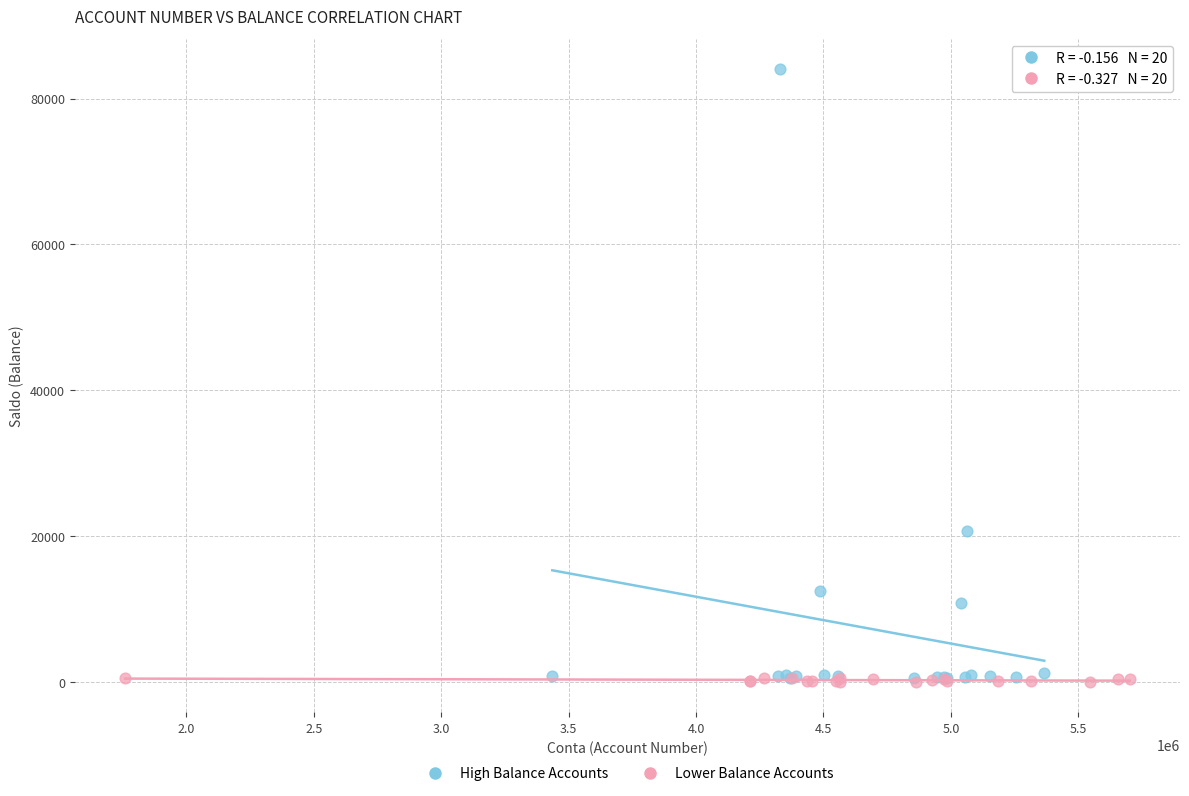

What are all the series names shown in the legend?

High Balance Accounts, Lower Balance Accounts